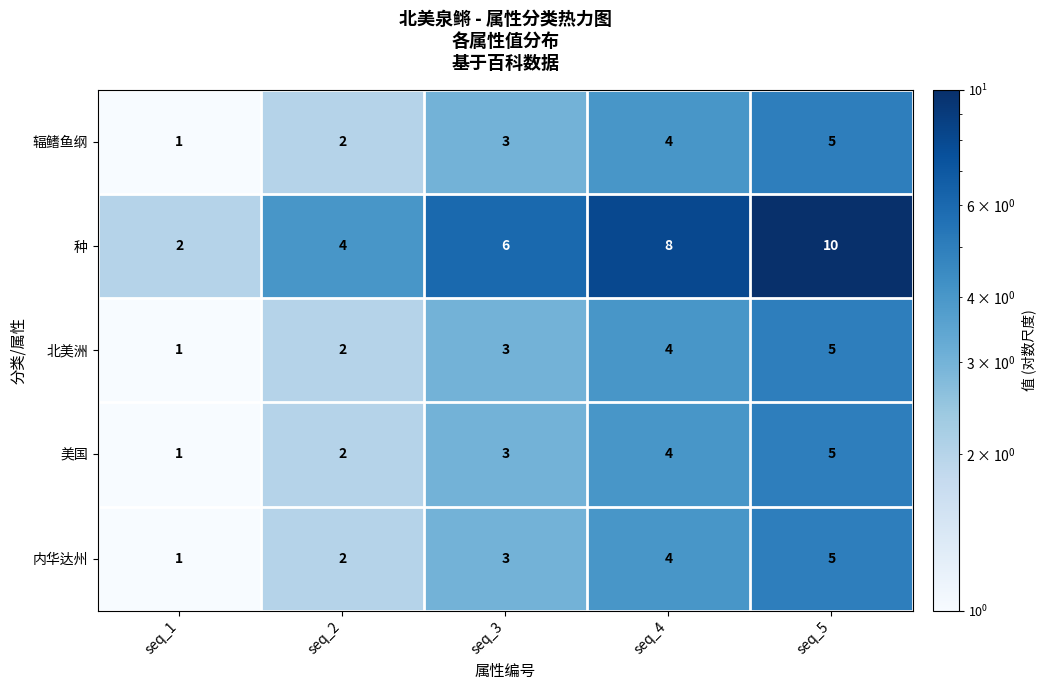

What is the total value across all series at seq_3?

18